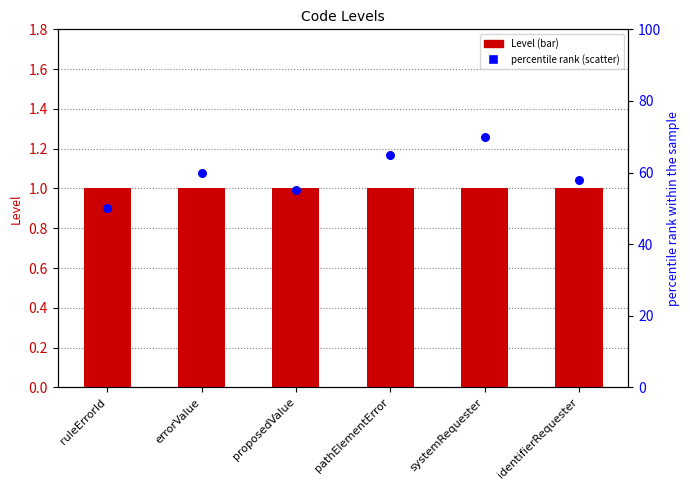

Which series contains the highest Y value?

percentile rank